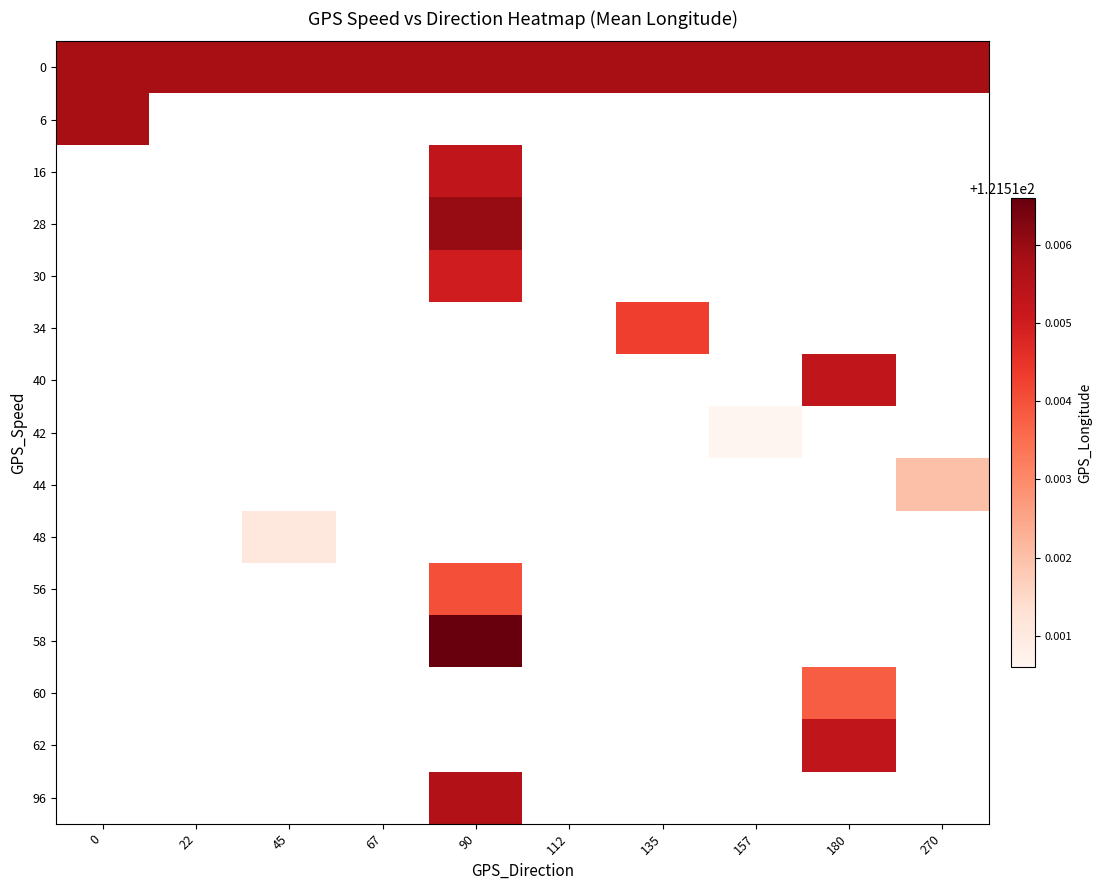

Which category has the highest value across all series?

90